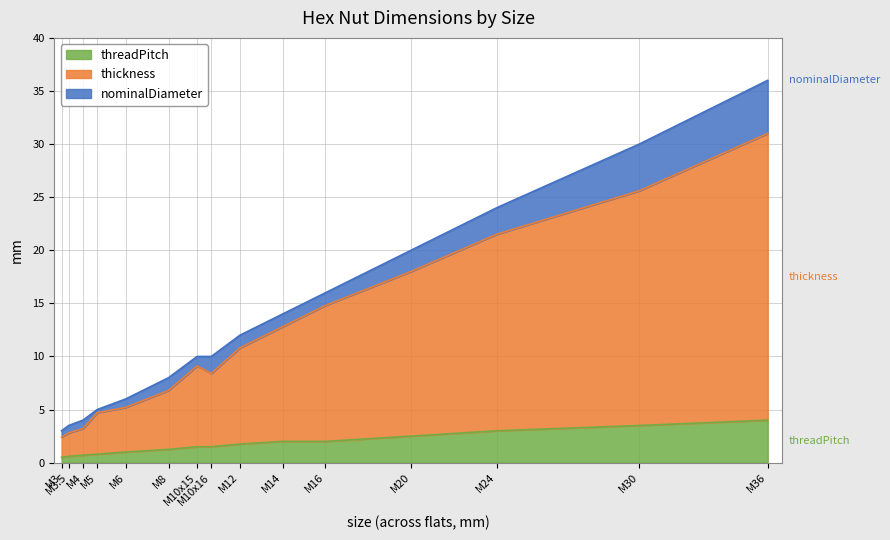

Where does the thickness series first go above 9?

M10x15